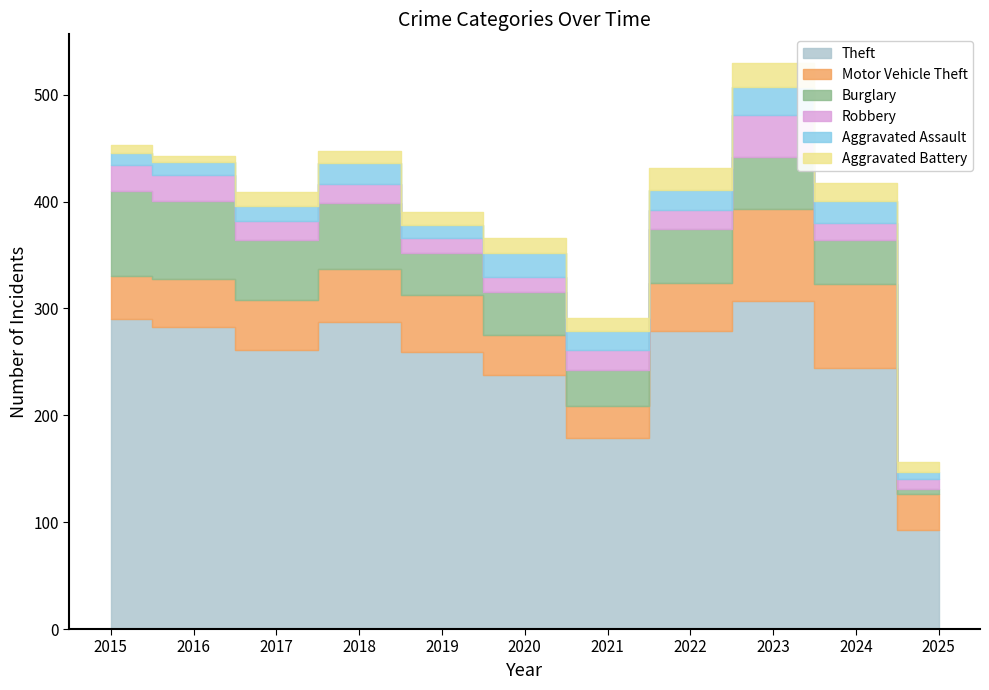

What is the sum of all Burglary values?

528